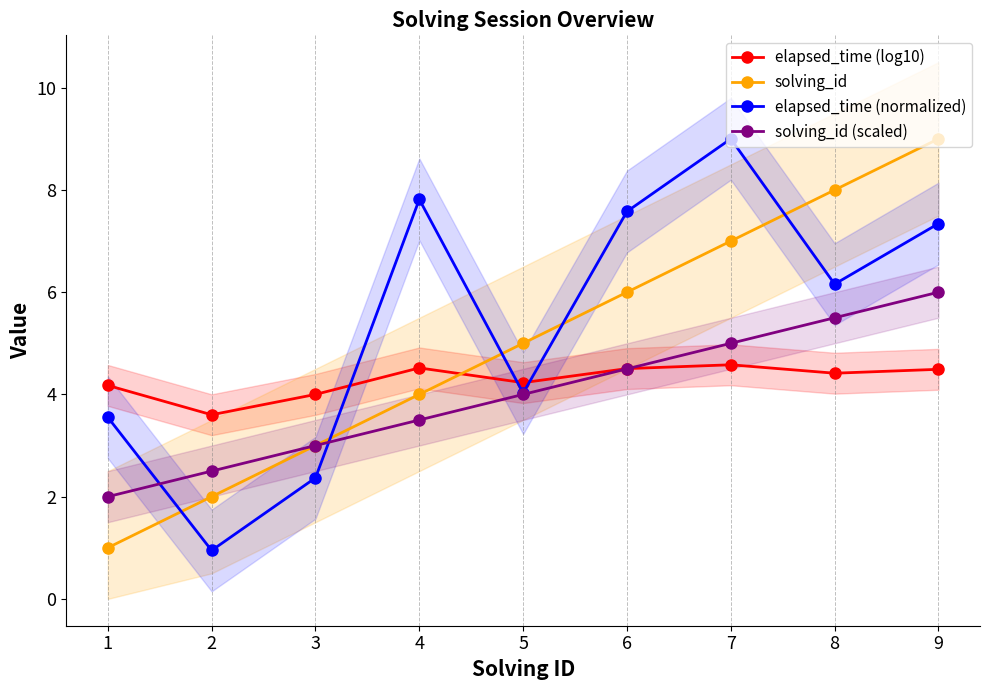

List the series in order of their overall mean, highest first.

elapsed_time (normalized), solving_id, elapsed_time (log10), solving_id (scaled)